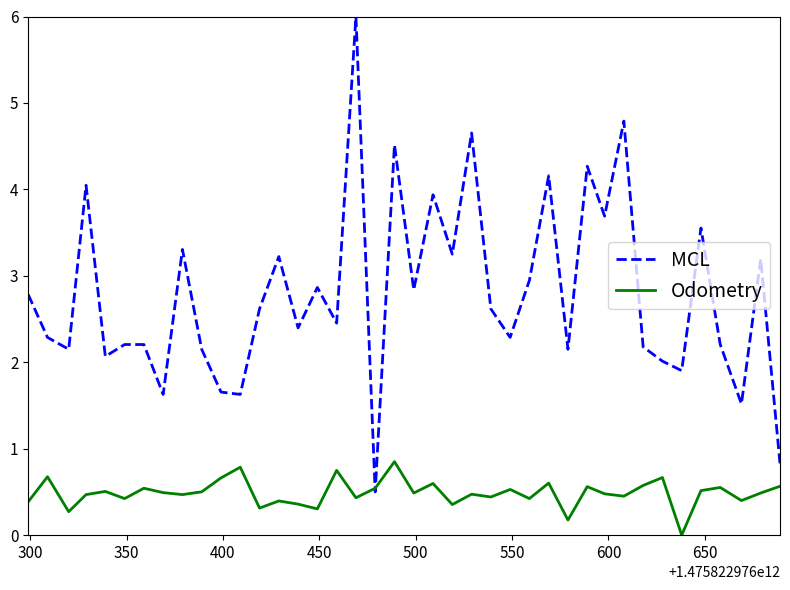

Which series has the largest total across all categories?

MCL